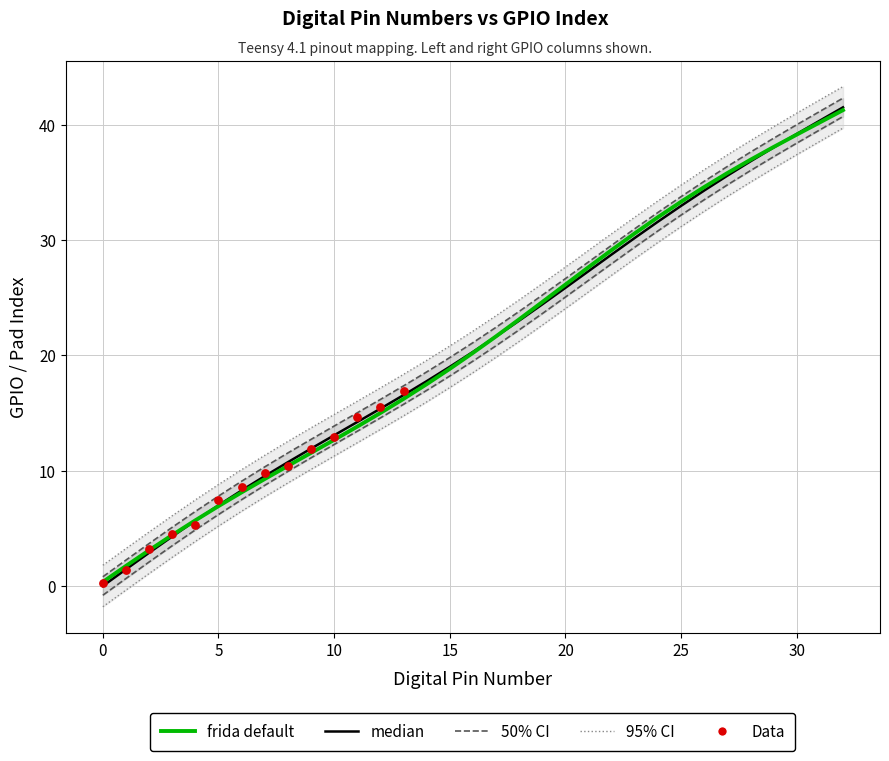

What is the total value across all series at 0?

1.8